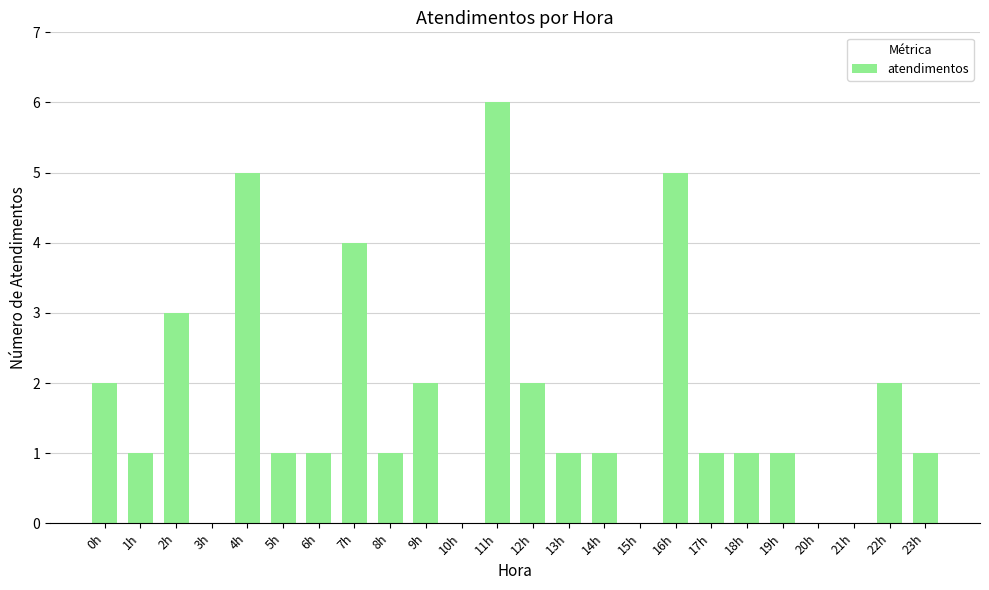

Which has a higher value, 17h or 2h?

2h